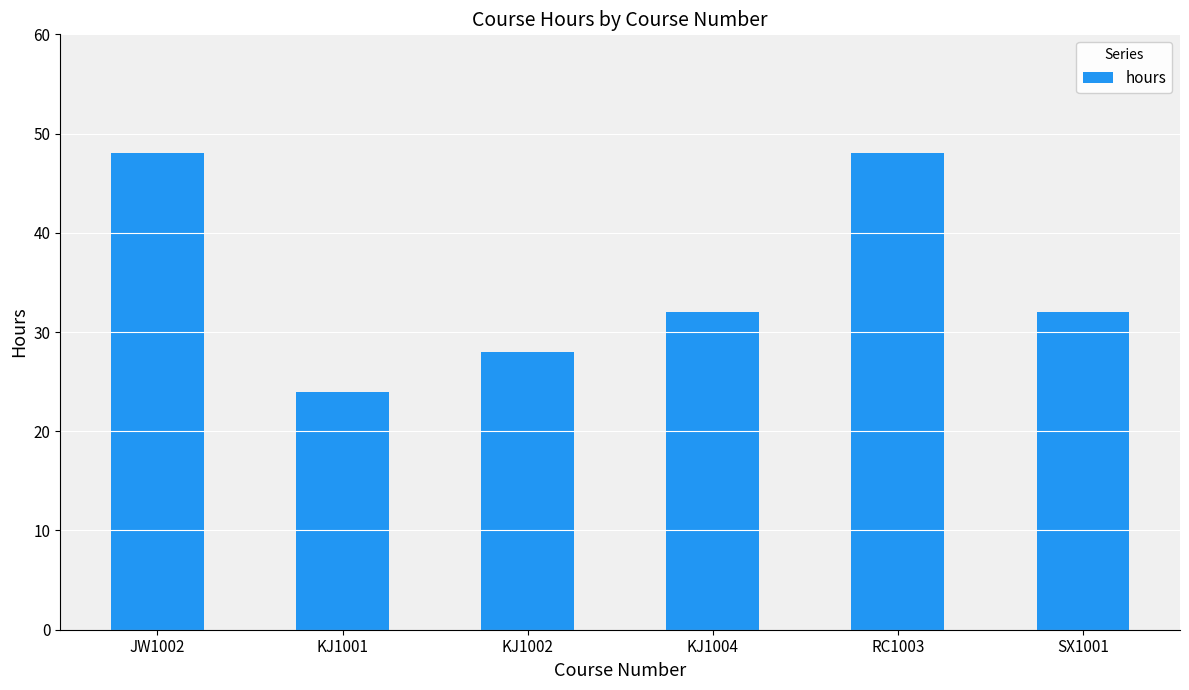

Reading left to right, what are all the values shown in this chart?

48	24	28	32	48	32